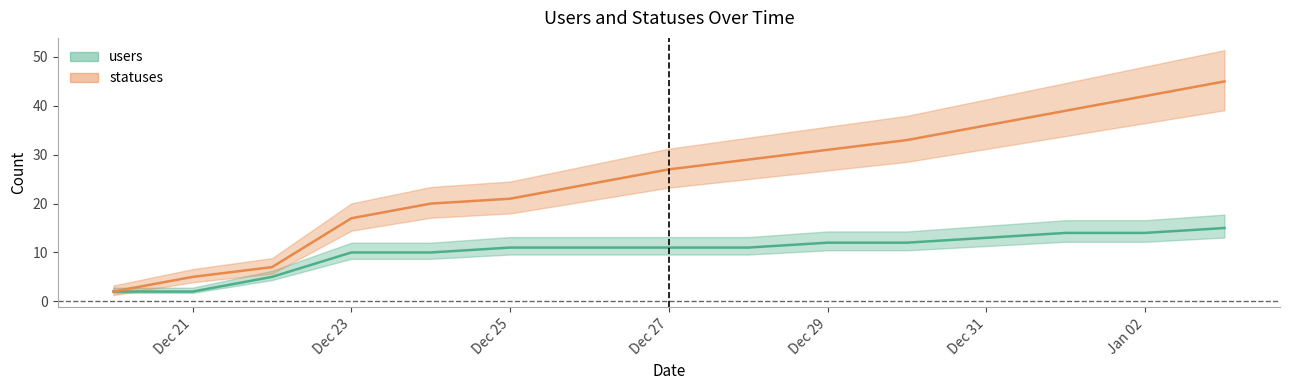

True or false: users and statuses cross at least once.

False